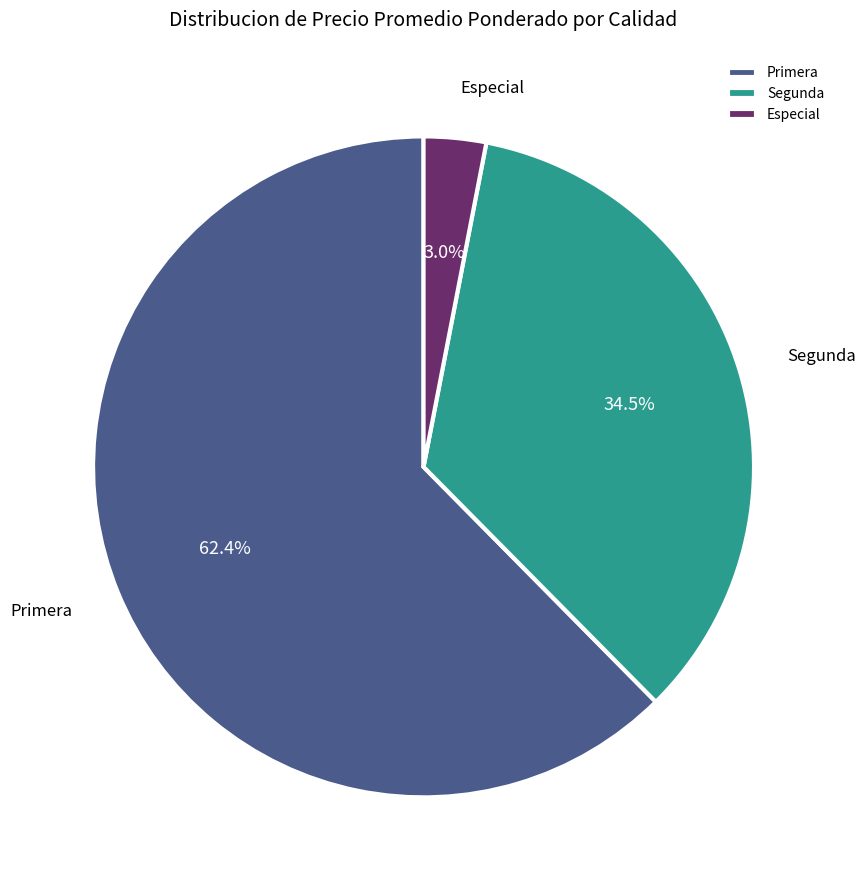

Between Segunda and Especial, which is larger?

Segunda